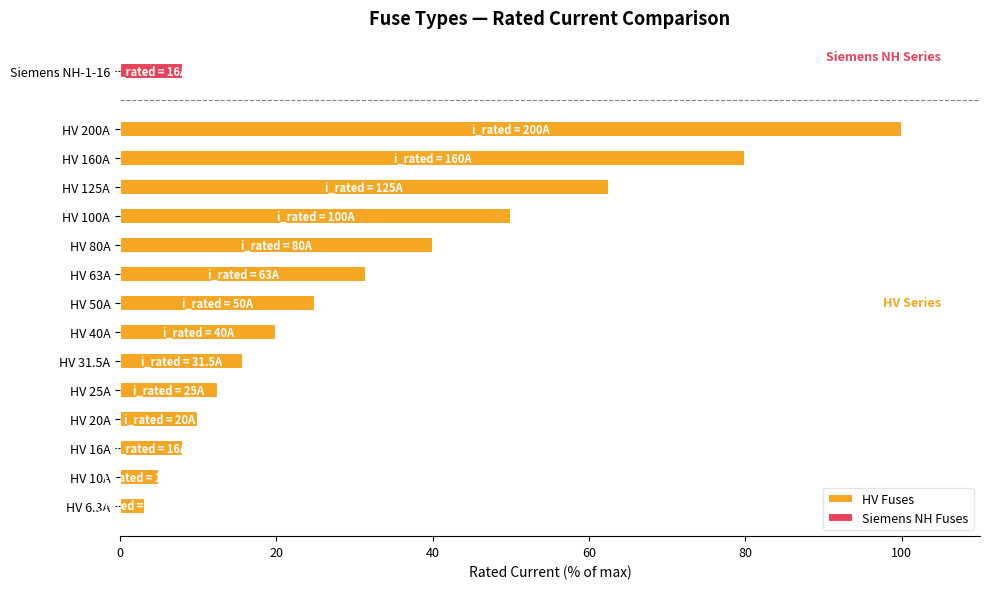

True or false: HV Fuses has a value of 8.4 at HV 31.5A.

False